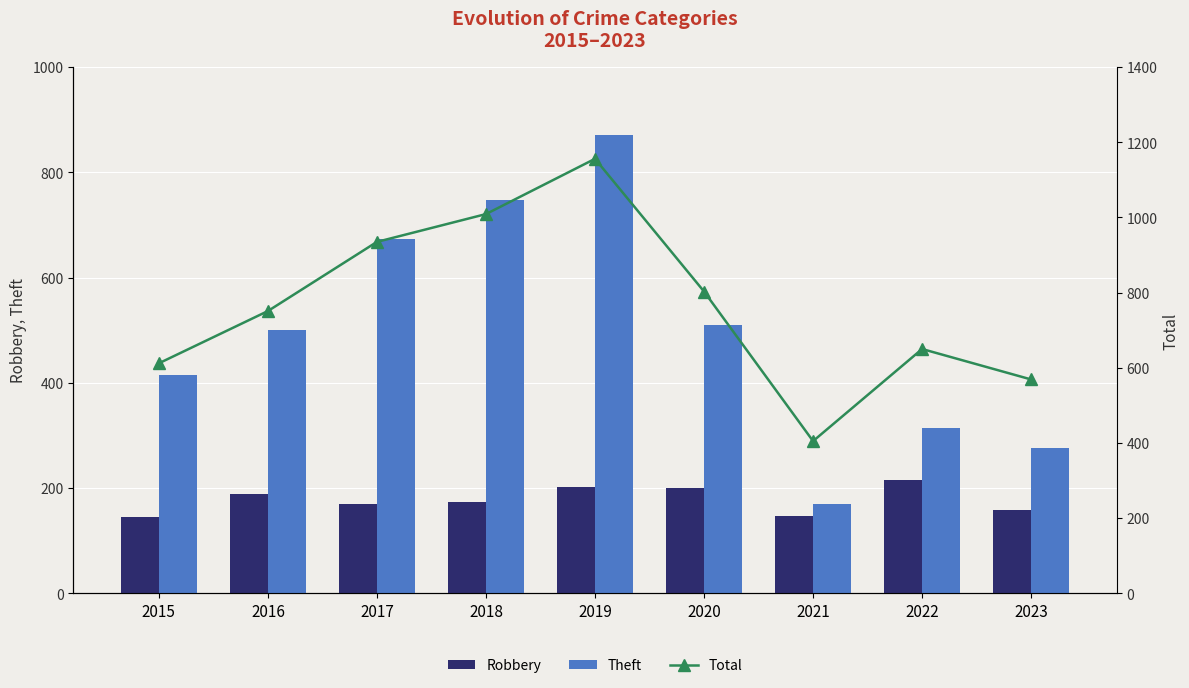

Which series has the largest total across all categories?

Total